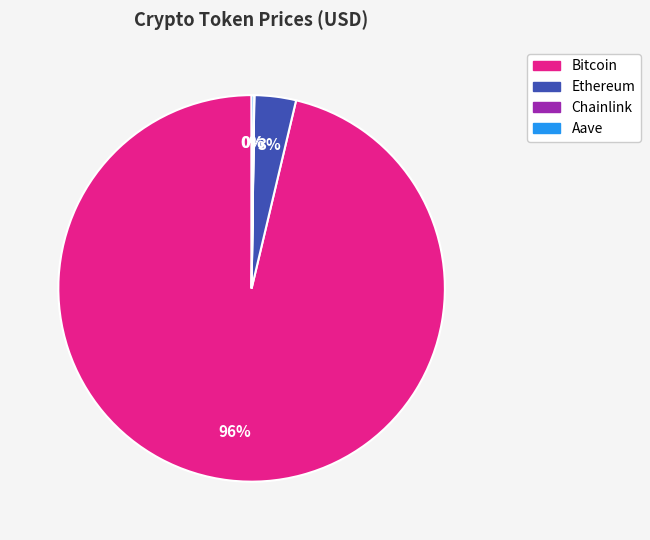

To the nearest percent, what is the average slice percentage?

25%